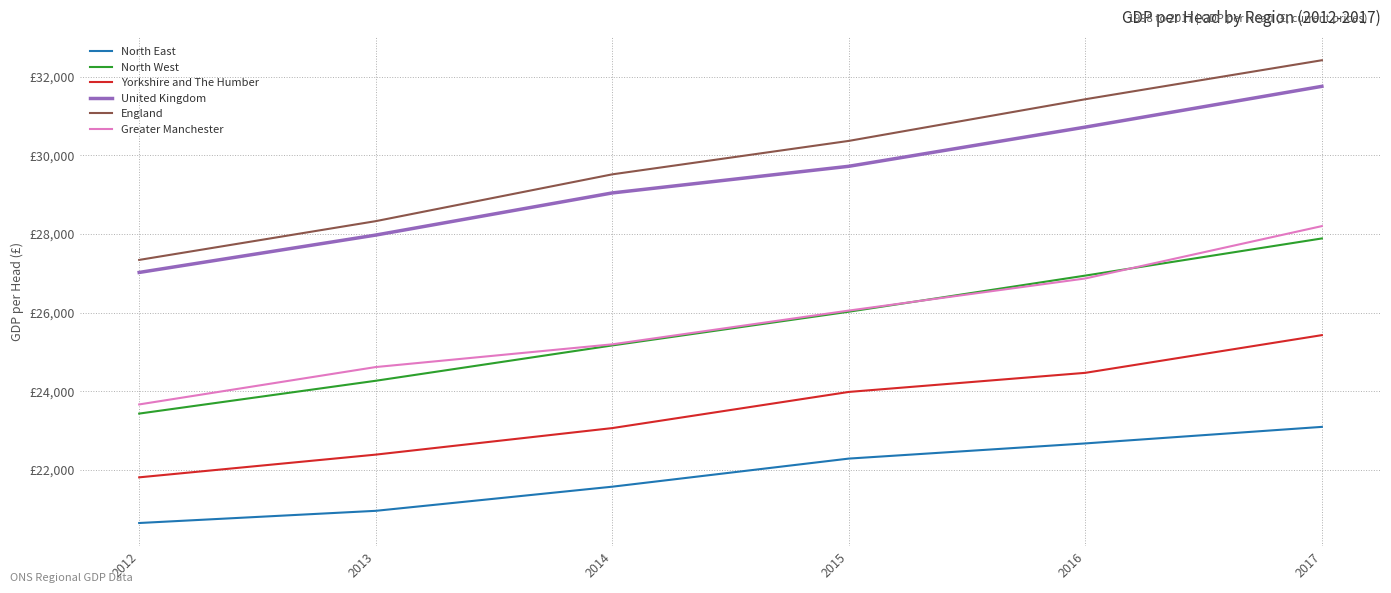

True or false: Greater Manchester has more than 1 interior local peaks.

False